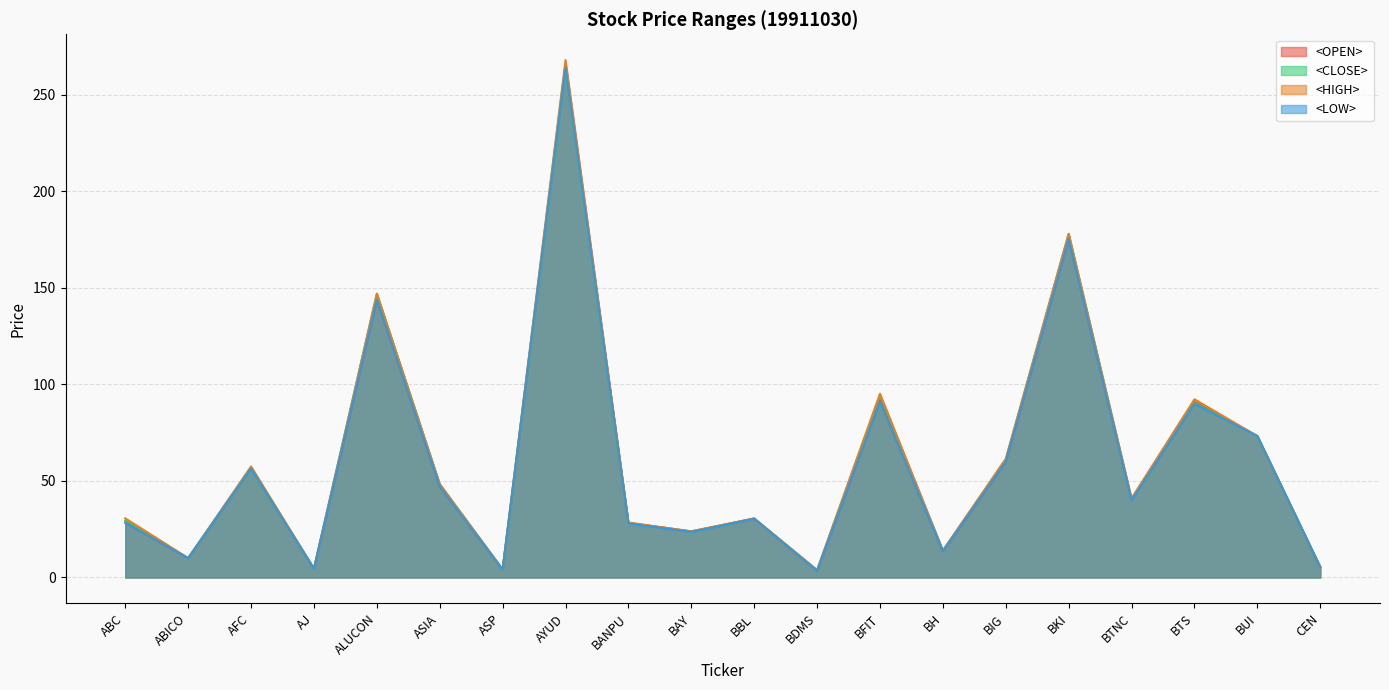

How many lines are shown in the chart?

4